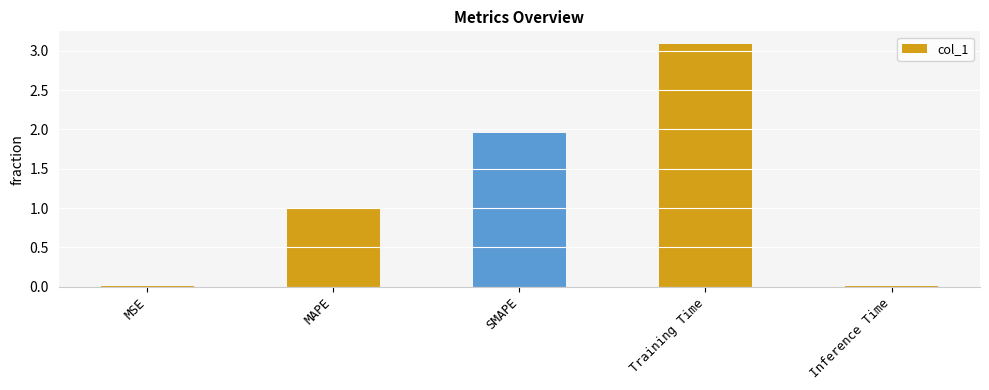

What is the change in value from MAPE to SMAPE?

+1.0